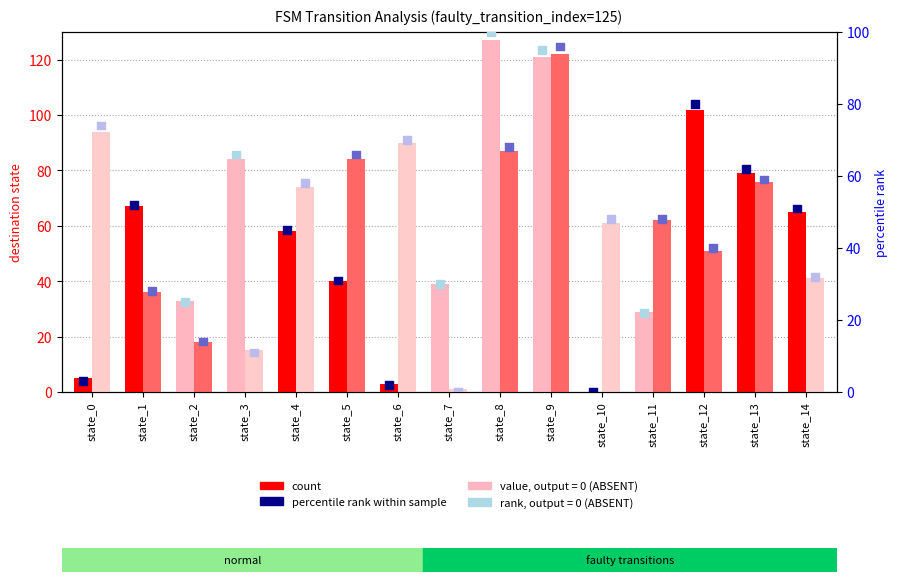

Is the value of percentile rank (input=b) at state_14 greater than the value of percentile rank (input=a) at state_0?

Yes